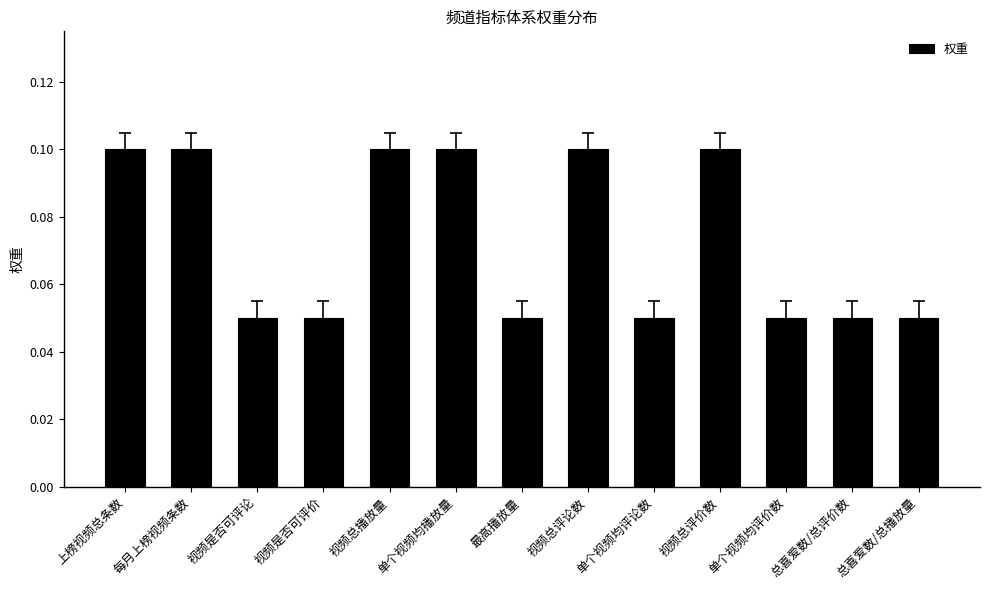

The value at 视频总播放量 is 0.1. True or false?

True